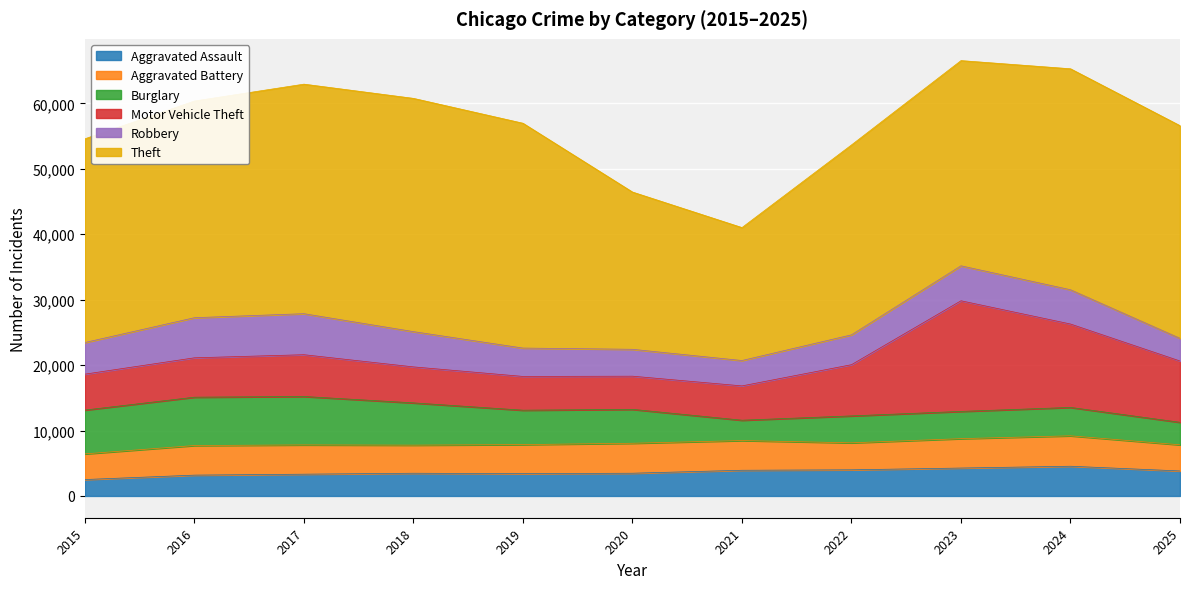

What is the total value across all series at 2016?

60349